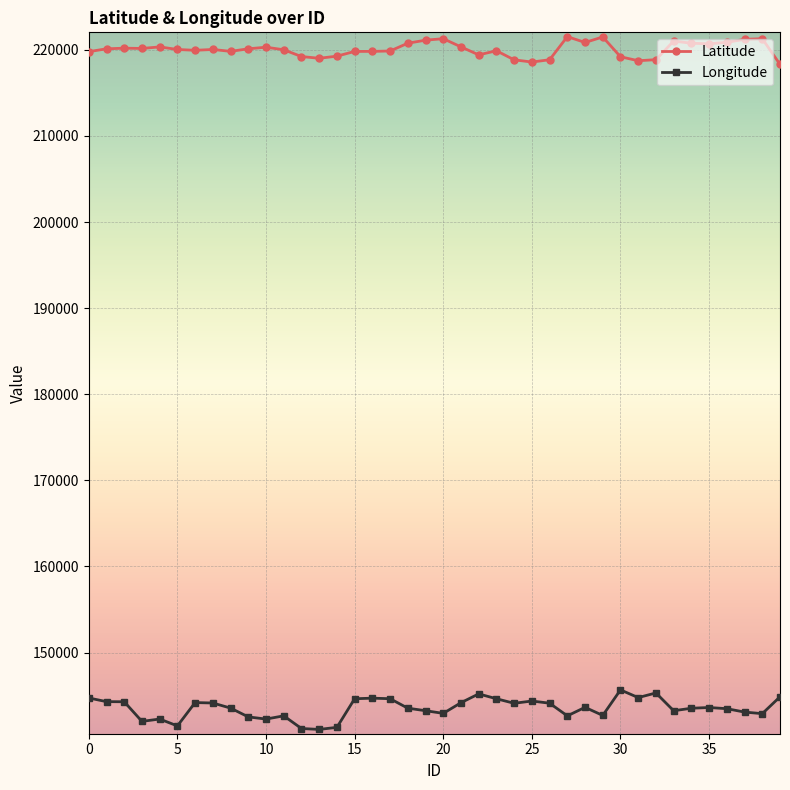

How many distinct data groups are displayed?

2